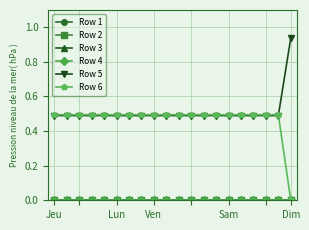

Is this an area chart (filled region under the line)?

No